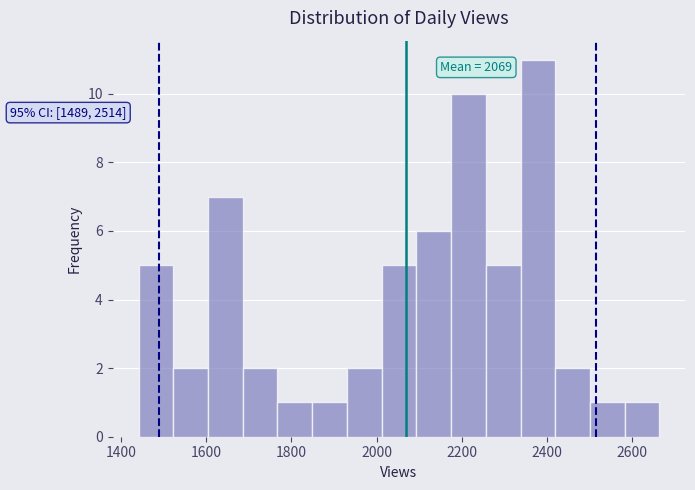

Over which range of the x-axis is the bar tallest?

2340 to 2420